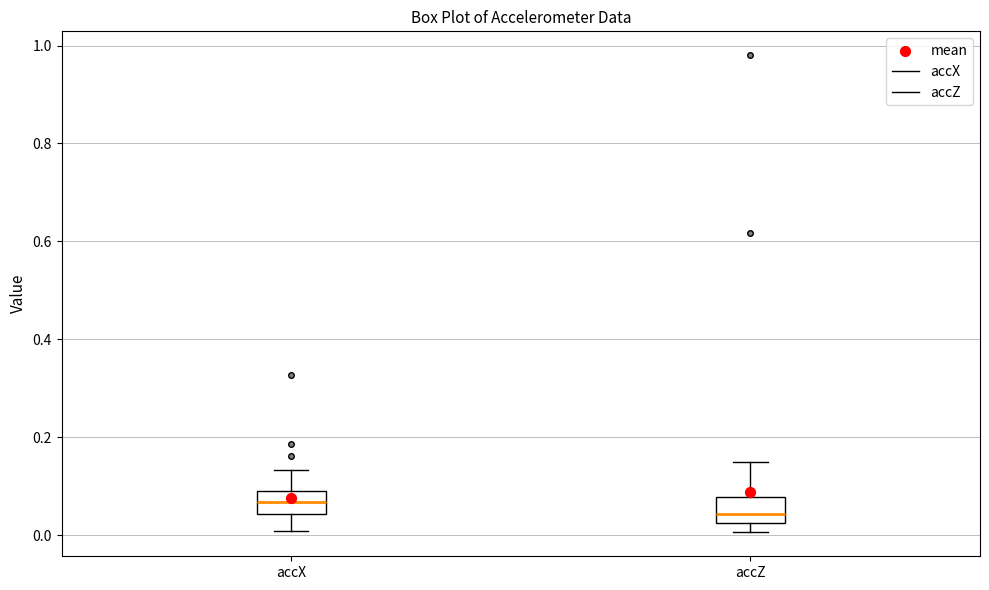

Reading left to right, read every box against the y-axis: the position of its median line, the range the box covers, and the ends of its whiskers. The values are not printed on the chart, so give them approximately, as read against the axis.

accX: median 0.06, box 0.04 to 0.08, whiskers 0.00 to 0.14
accZ: median 0.04, box 0.02 to 0.08, whiskers 0.00 to 0.14